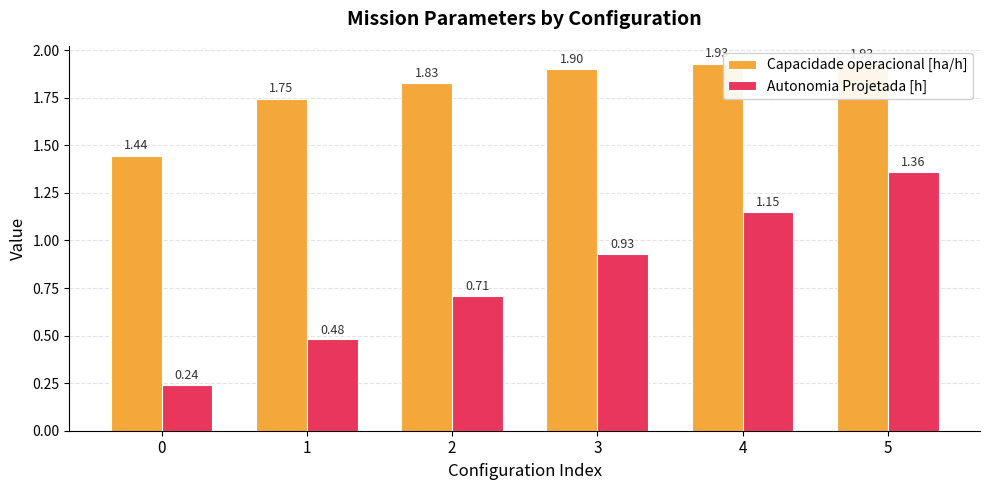

Which series has the largest range (max minus min)?

Autonomia Projetada [h]